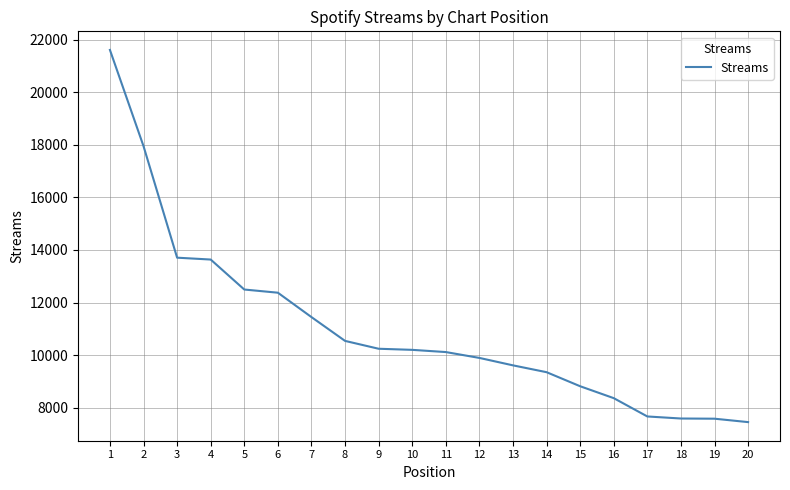

Approximately how many times larger is the value at 19 compared to 16?

0.9